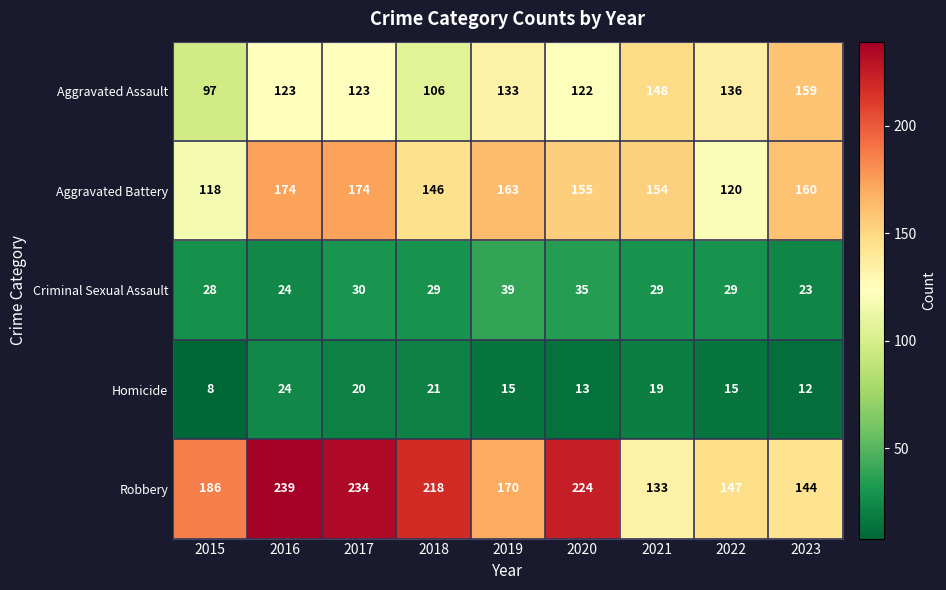

What value does the Aggravated Battery series have at 2021, to the nearest 5?

155